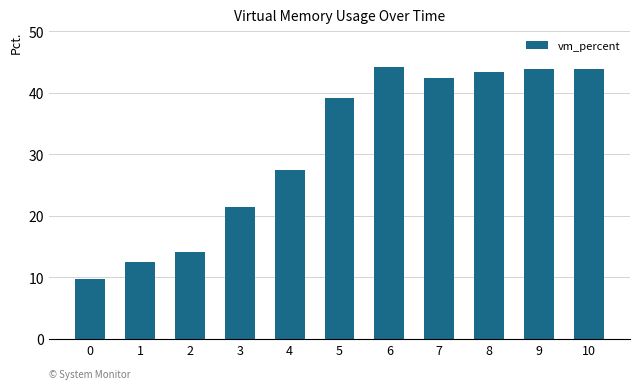

The value at 4 is 16.8. True or false?

False